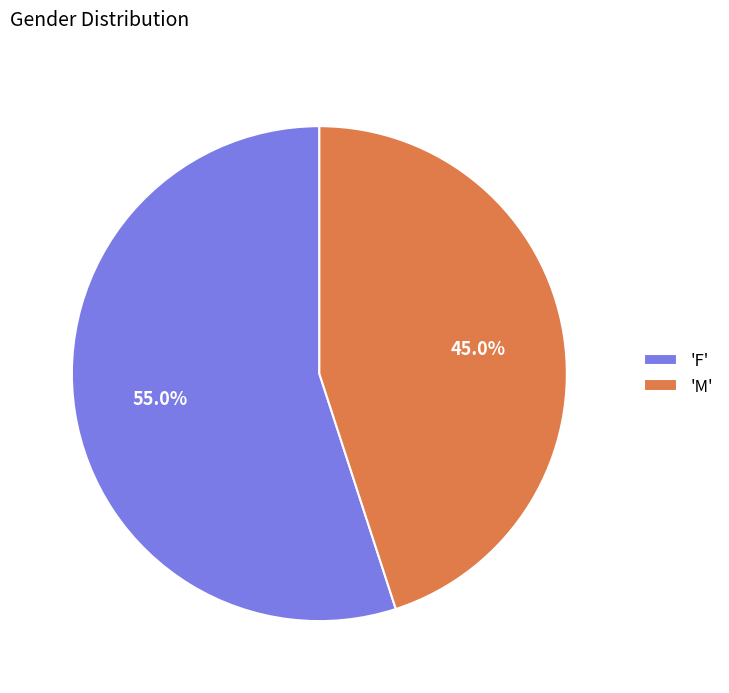

Which slice represents more than half of the pie?

'F'